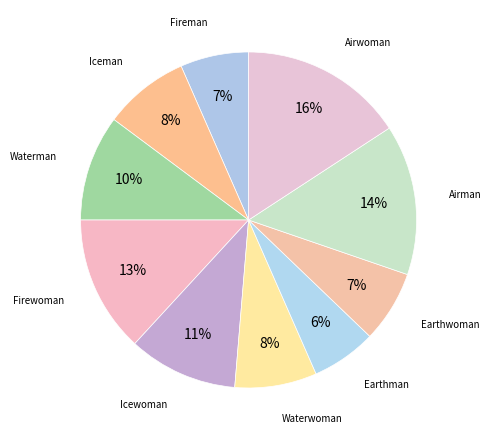

How many slices are in this pie chart?

10